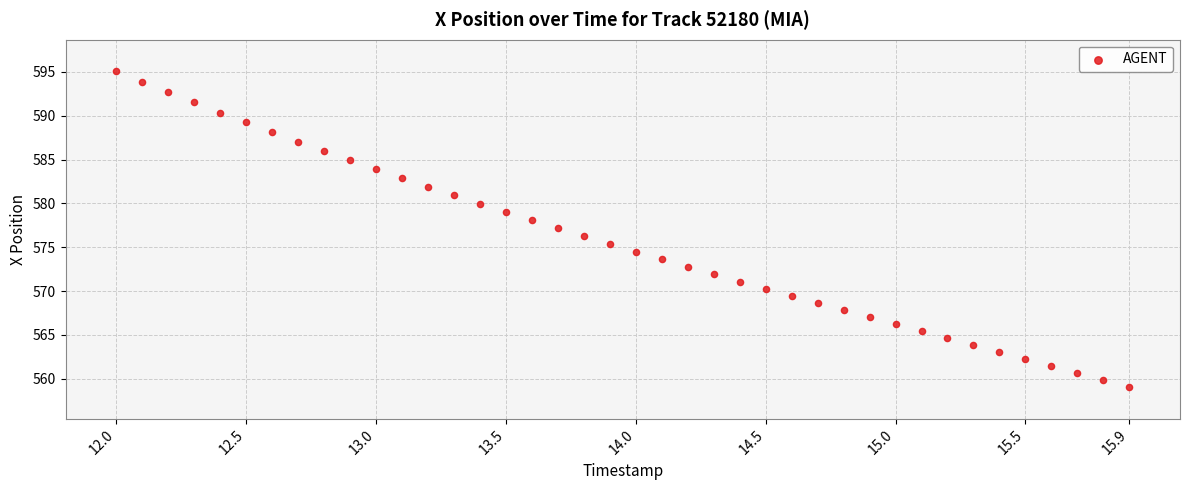

What is the range of X values (max minus min)?

3.9